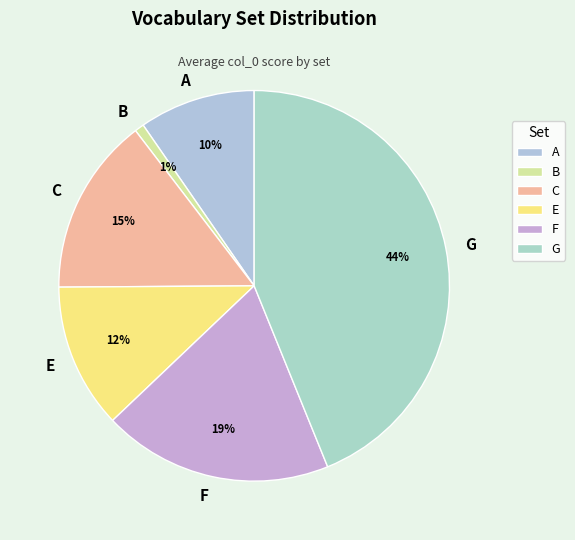

The C slice represents 15% of the pie. True or false?

True